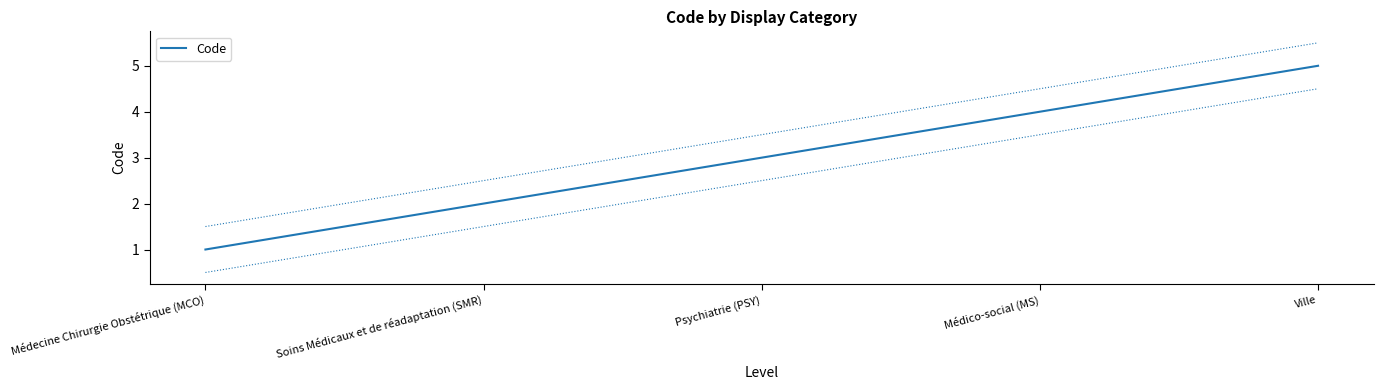

Is this an area chart (filled region under the line)?

No